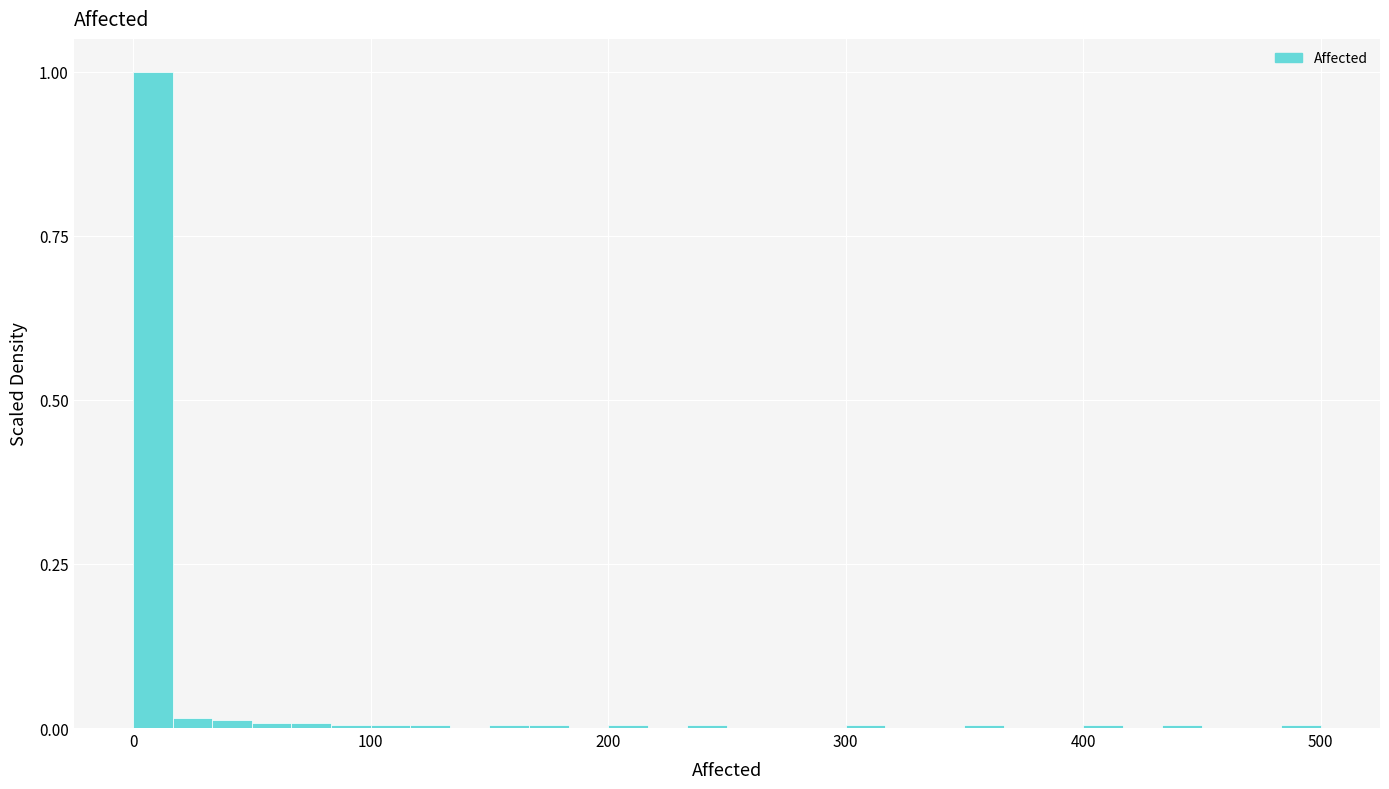

Read against the x-axis, roughly where is the centre of the tallest bar?

10